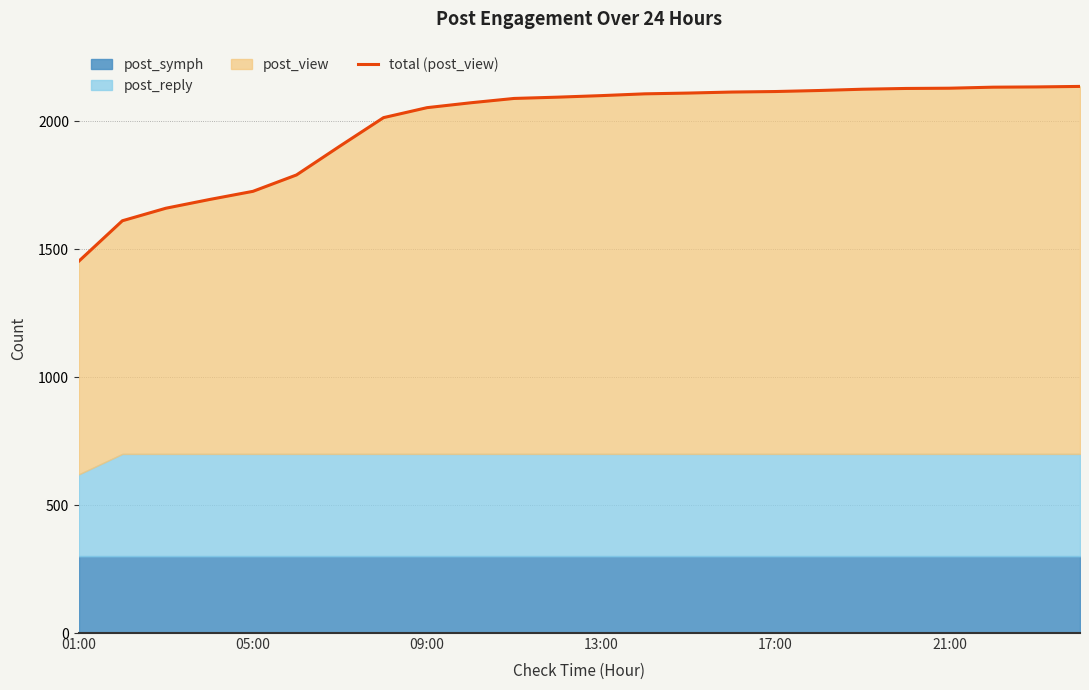

The value at 7 is 2014. True or false?

True